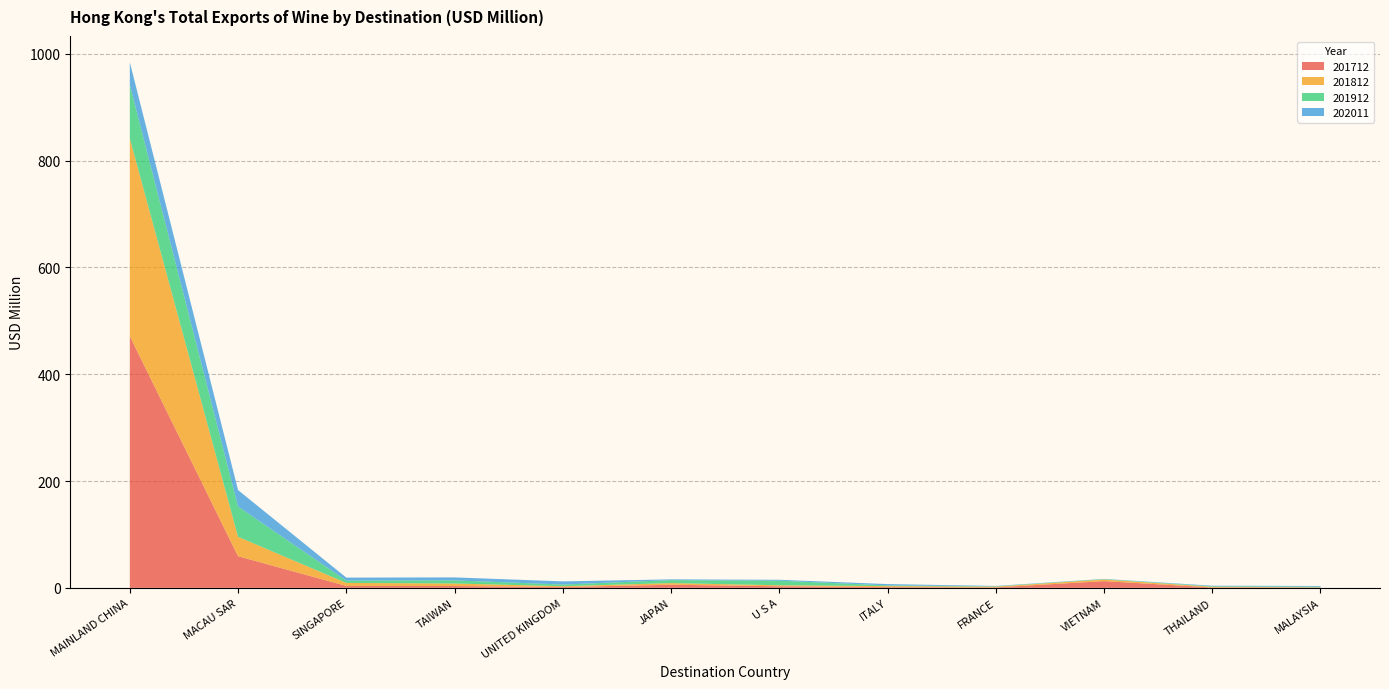

Reading left to right, list all the values displayed in this chart.

201712: MAINLAND CHINA=471.2	MACAU SAR=59.2	SINGAPORE=3.6	TAIWAN=3.4	UNITED KINGDOM=1.6	JAPAN=5.7	U S A=2.9	ITALY=1.4	FRANCE=0.8	VIETNAM=12.6	THAILAND=0.7	MALAYSIA=0.6
201812: MAINLAND CHINA=370.4	MACAU SAR=36.4	SINGAPORE=5.6	TAIWAN=4.7	UNITED KINGDOM=1.5	JAPAN=3.1	U S A=1.9	ITALY=1.8	FRANCE=1.5	VIETNAM=3.1	THAILAND=1.3	MALAYSIA=0.4
201912: MAINLAND CHINA=100.5	MACAU SAR=56.6	SINGAPORE=4.4	TAIWAN=5.8	UNITED KINGDOM=3.1	JAPAN=5.6	U S A=8.6	ITALY=1.4	FRANCE=0.6	VIETNAM=0.6	THAILAND=0.9	MALAYSIA=1.4
202011: MAINLAND CHINA=42.1	MACAU SAR=30.9	SINGAPORE=5.5	TAIWAN=5.6	UNITED KINGDOM=5.9	JAPAN=1.4	U S A=1.7	ITALY=2.4	FRANCE=0.6	VIETNAM=0.4	THAILAND=1.0	MALAYSIA=1.2